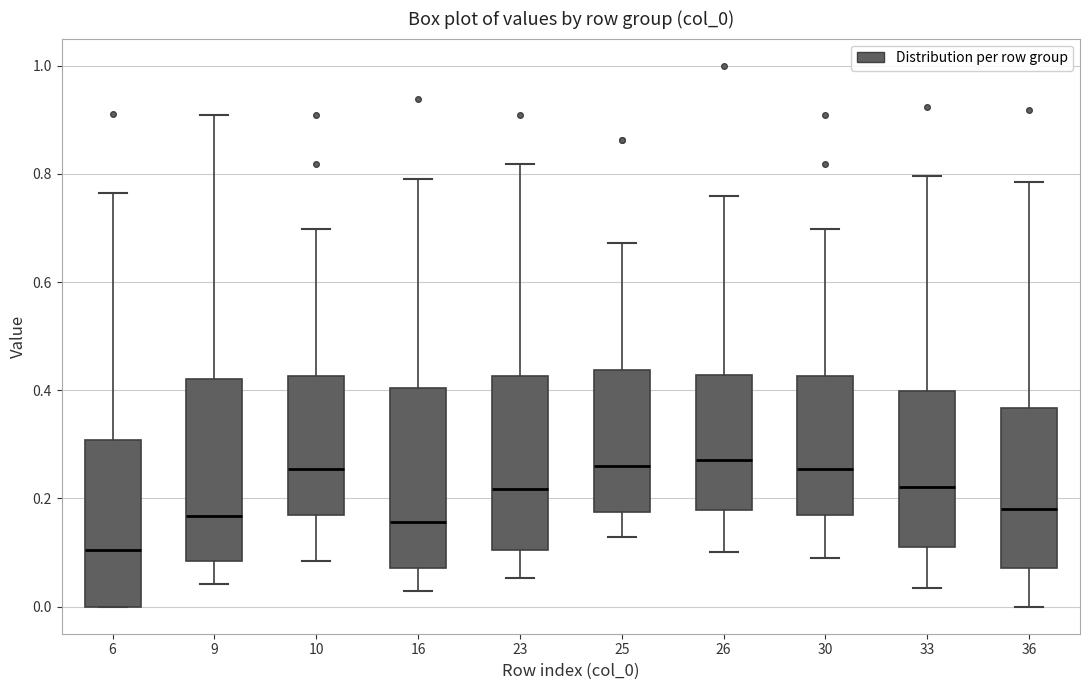

Reading left to right, transcribe this box plot: for each box, give where its median line is, the range the box spans, and where its two whiskers end, as read against the y-axis. The values are not printed on the chart, so give them approximately, as read against the axis.

6: median 0.10, box 0.00 to 0.30, whiskers 0.00 to 0.76
9: median 0.16, box 0.08 to 0.42, whiskers 0.04 to 0.90
10: median 0.26, box 0.16 to 0.42, whiskers 0.08 to 0.70
16: median 0.16, box 0.08 to 0.40, whiskers 0.02 to 0.80
23: median 0.22, box 0.10 to 0.42, whiskers 0.06 to 0.82
25: median 0.26, box 0.18 to 0.44, whiskers 0.12 to 0.68
26: median 0.28, box 0.18 to 0.42, whiskers 0.10 to 0.76
30: median 0.26, box 0.16 to 0.42, whiskers 0.08 to 0.70
33: median 0.22, box 0.12 to 0.40, whiskers 0.04 to 0.80
36: median 0.18, box 0.08 to 0.36, whiskers 0.00 to 0.78